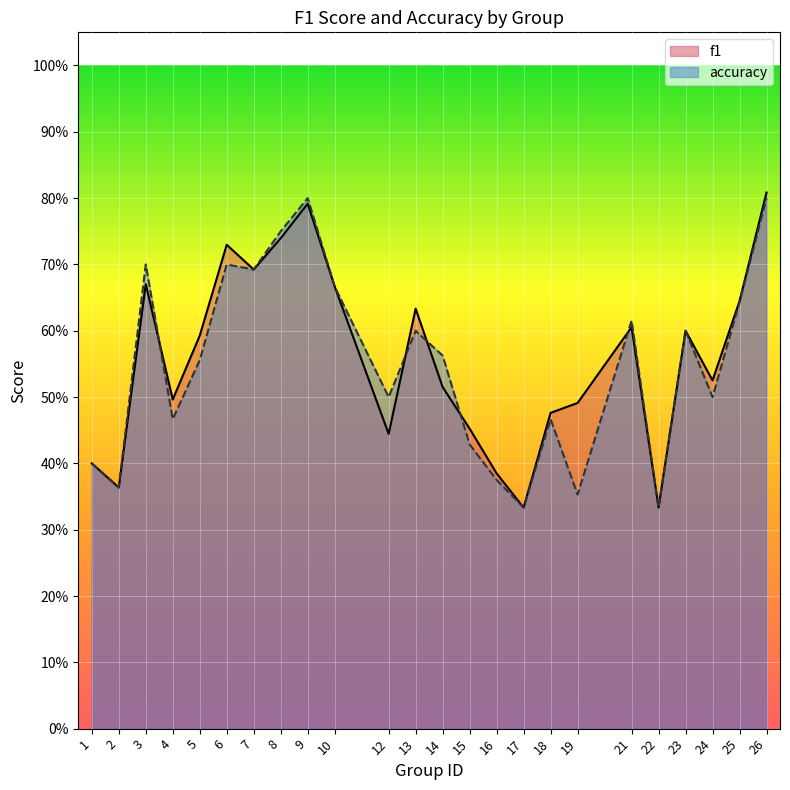

Is the value of f1 at 14 greater than the value of accuracy at 8?

No